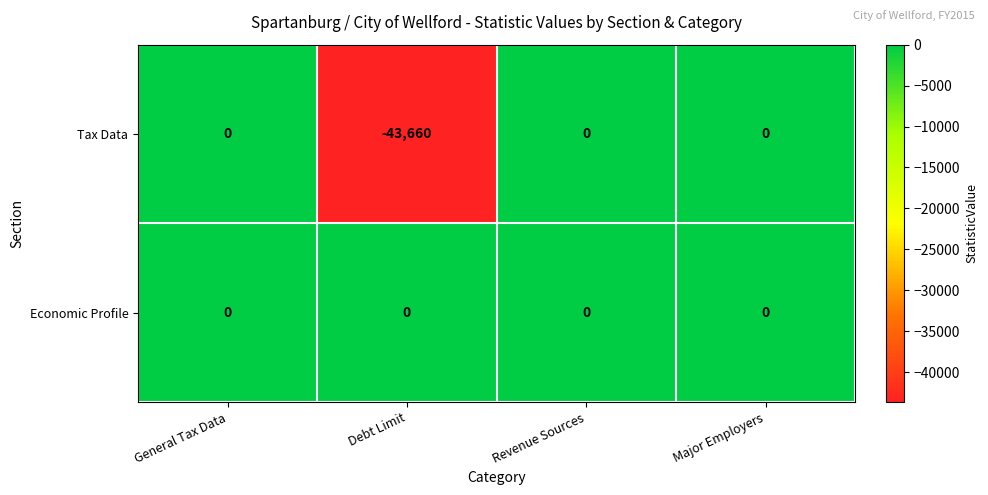

At which category does the chart reach its minimum across all series?

Debt Limit